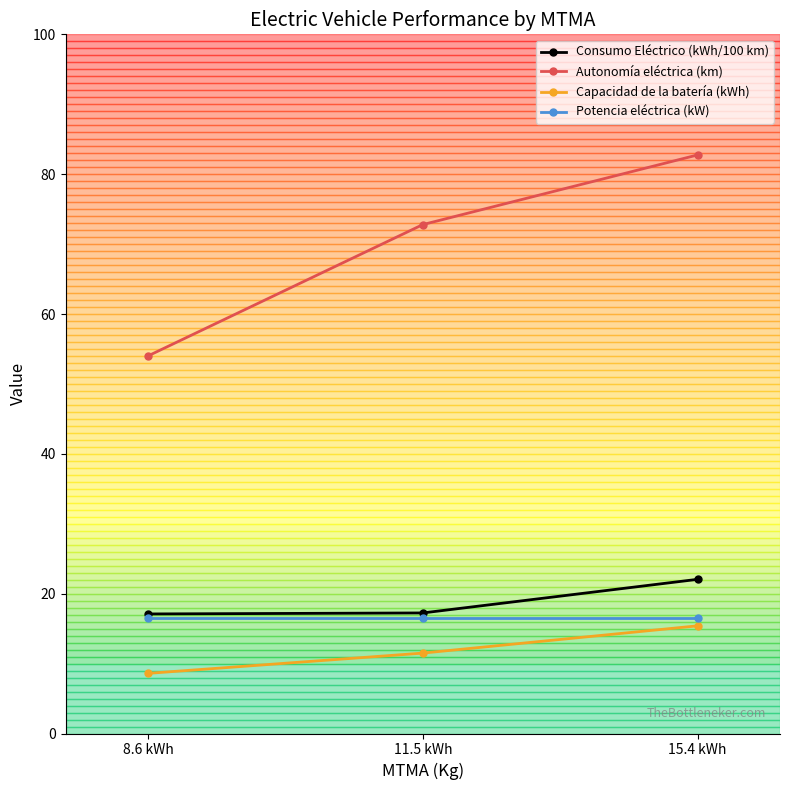

What is the approximate value of Capacidad de la batería (kWh) at 8.6 kWh?

8.6